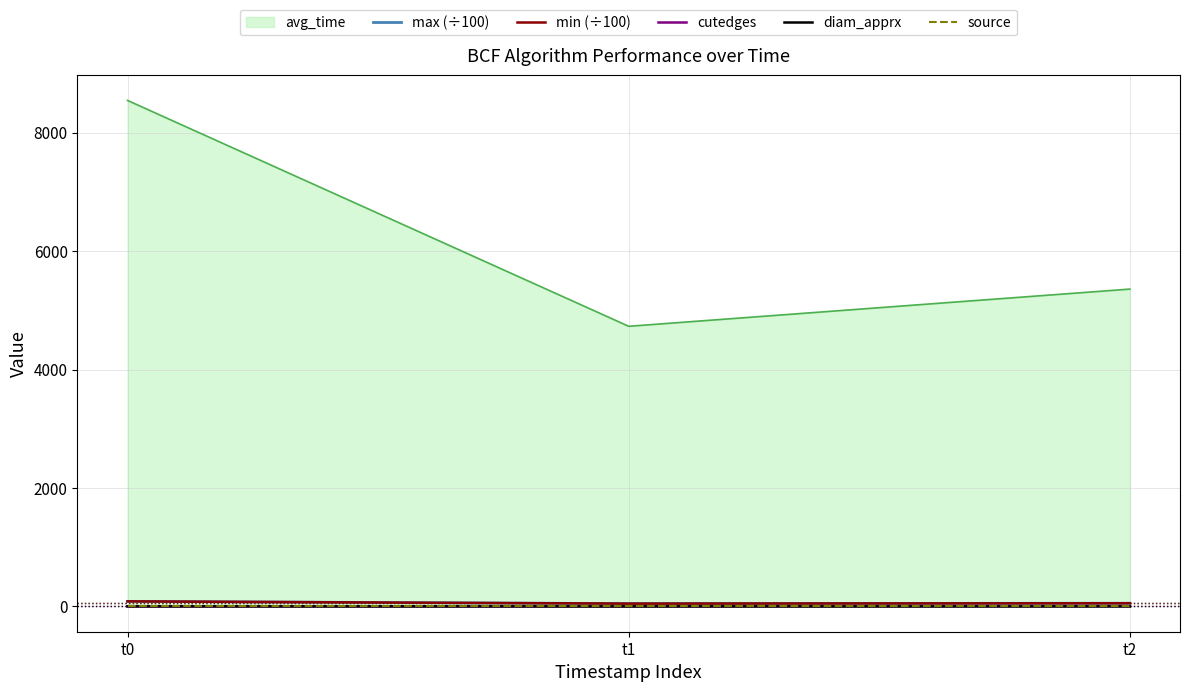

Between t0 and t1, which is larger?

t0